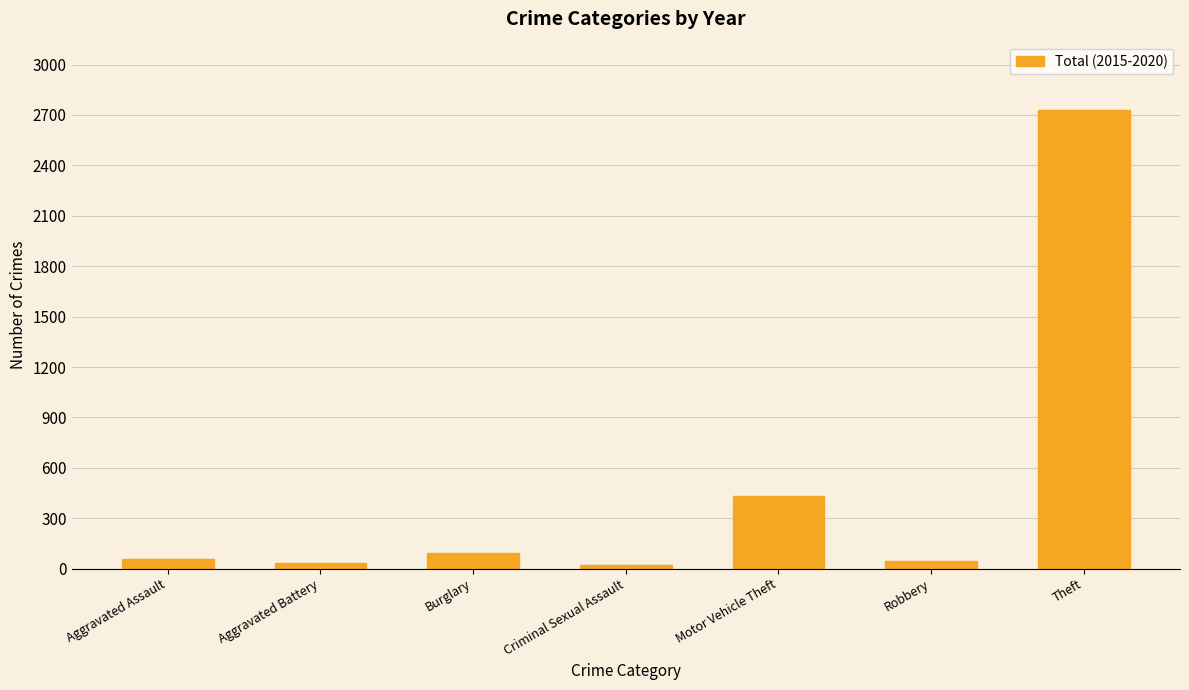

What is the difference between the second highest and second lowest values?

402